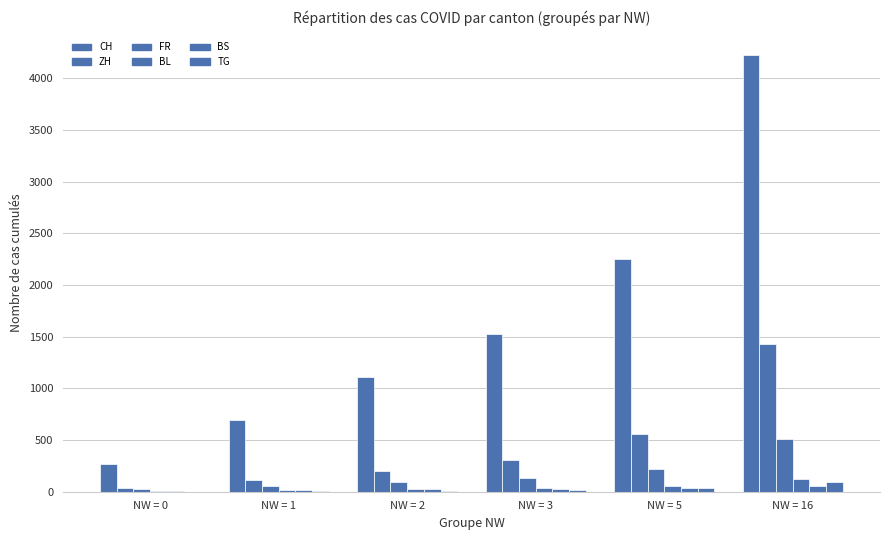

Does the chart contain stacked bars?

No